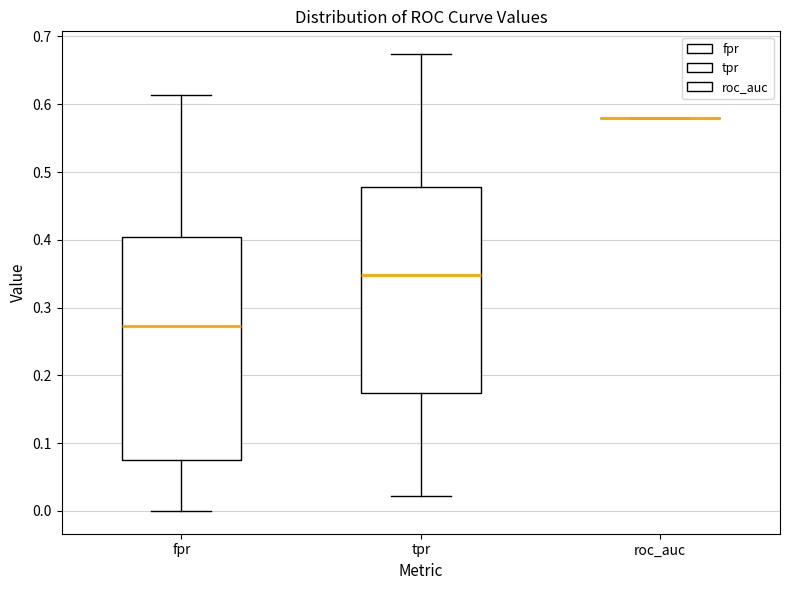

Reading left to right, read every box against the y-axis: the position of its median line, the range the box covers, and the ends of its whiskers. The values are not printed on the chart, so give them approximately, as read against the axis.

fpr: median 0.27, box 0.07 to 0.40, whiskers 0.00 to 0.61
tpr: median 0.35, box 0.17 to 0.48, whiskers 0.02 to 0.67
roc_auc: box collapsed to a line at 0.58, whiskers 0.58 to 0.58